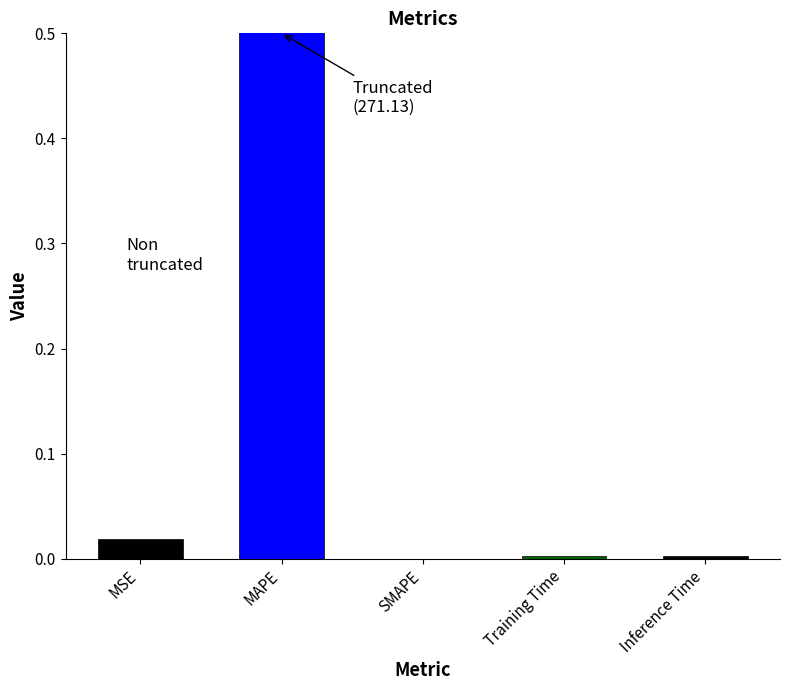

Rank the categories by value from highest to lowest.

MAPE, MSE, Training Time, Inference Time, SMAPE